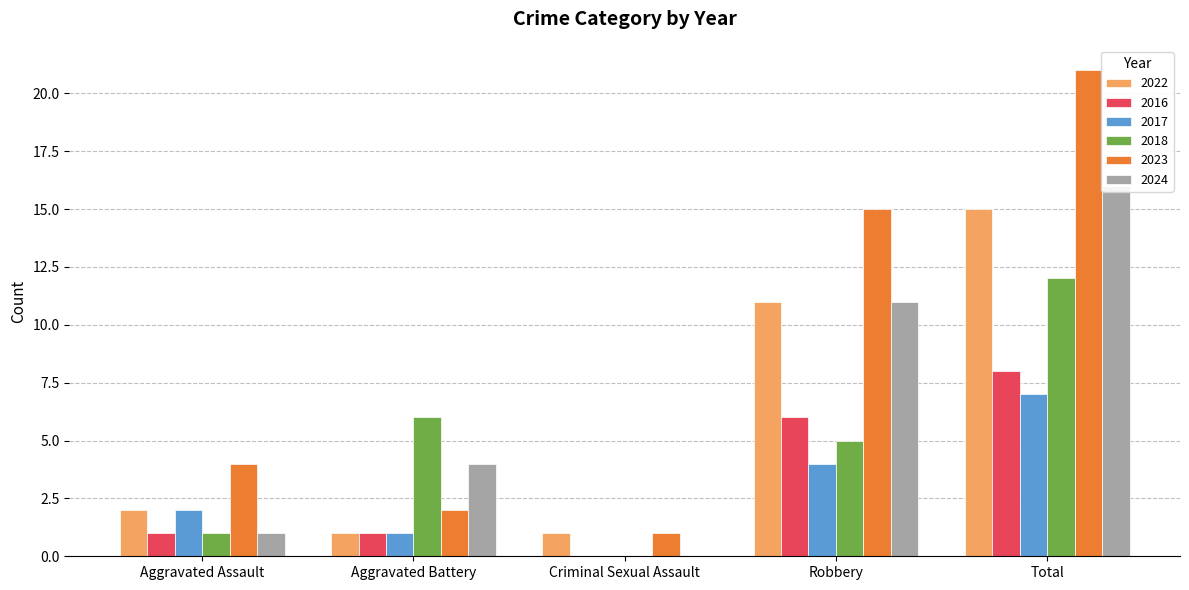

What position from the right is Total?

1